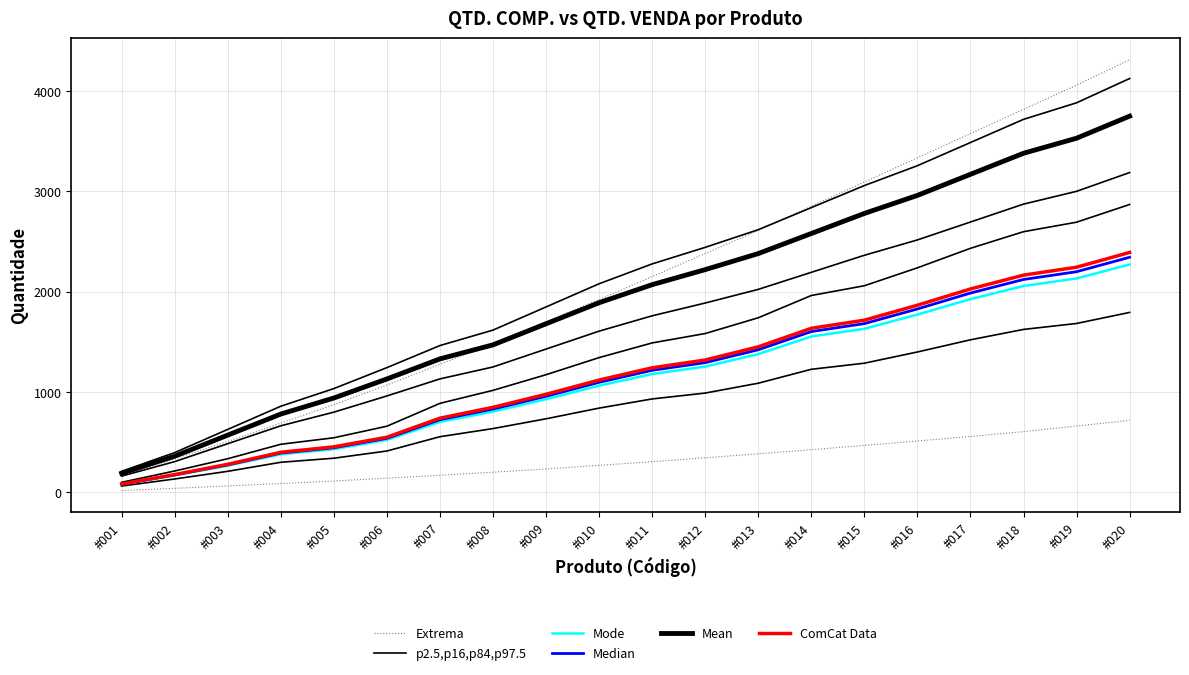

At which label does Extrema first exceed 2150?

#011